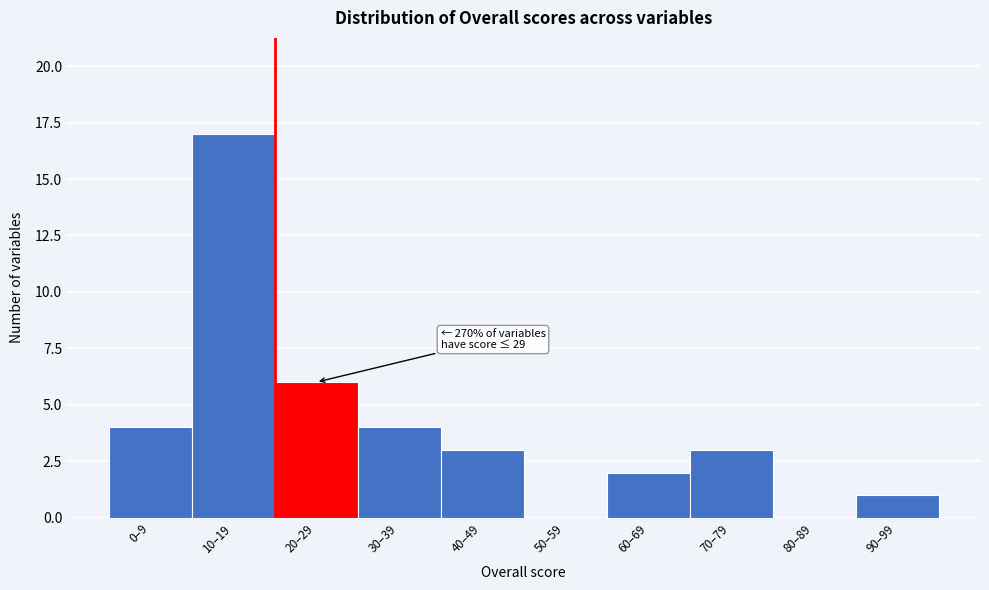

Reading right to left, extract all data points from this chart.

90–99=1	80–89=0	70–79=3	60–69=2	50–59=0	40–49=3	30–39=4	20–29=6	10–19=17	0–9=4